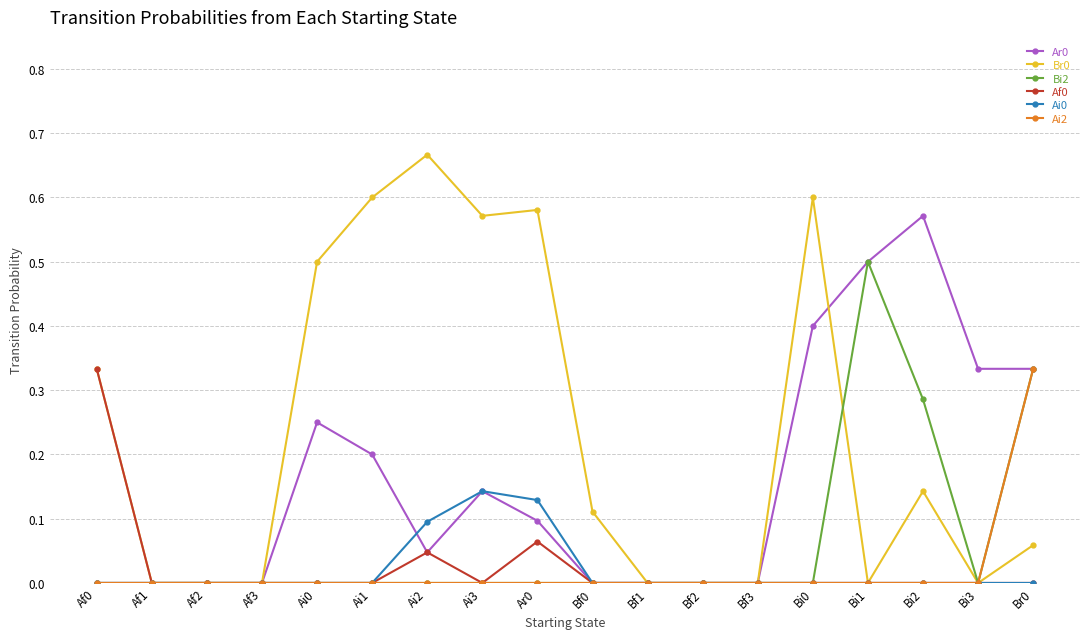

How many lines are shown in the chart?

6